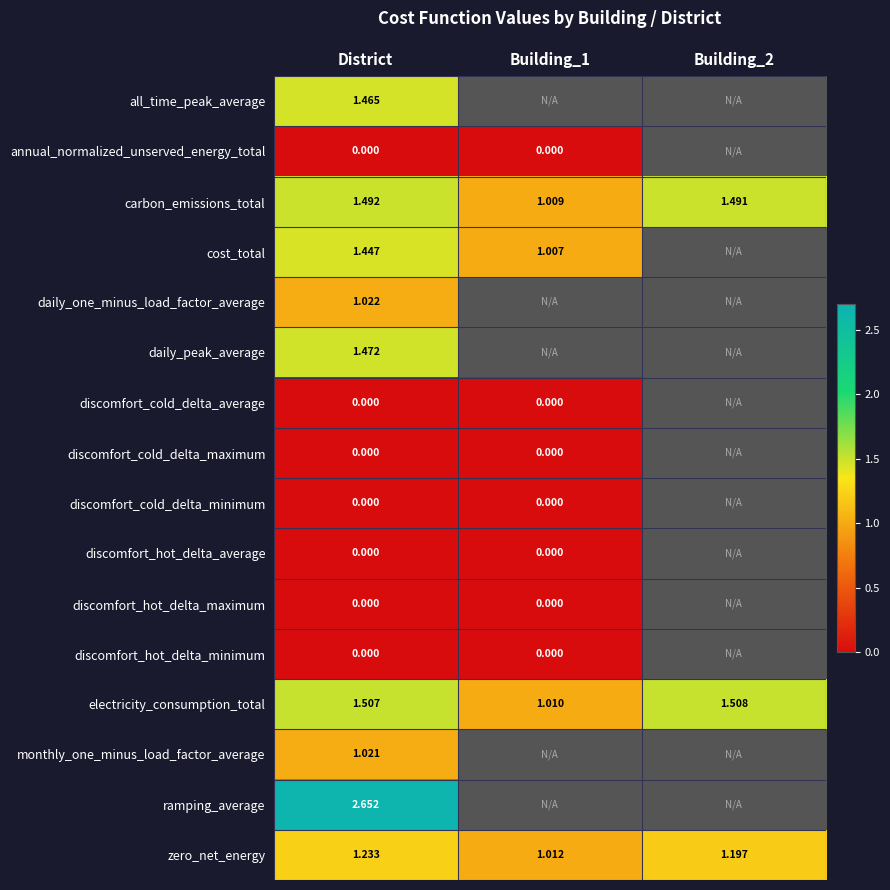

Which series has the largest total across all categories?

electricity_consumption_total